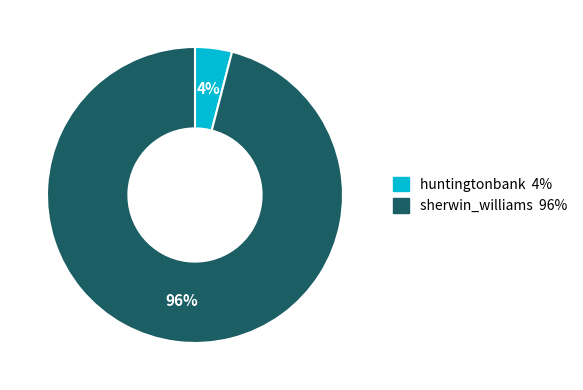

Count the number of slices in the pie.

2